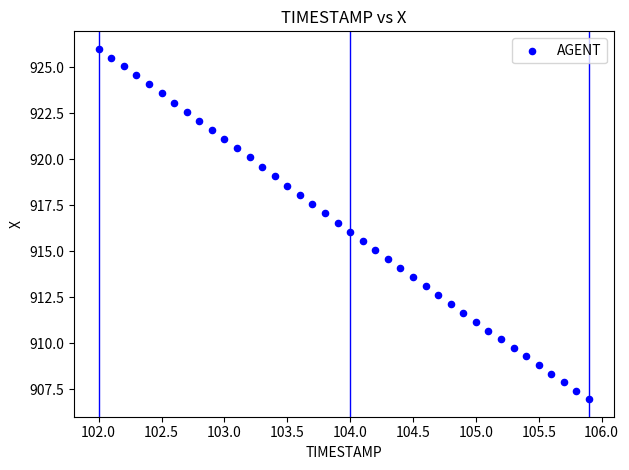

What is the range of X values (max minus min)?

3.9